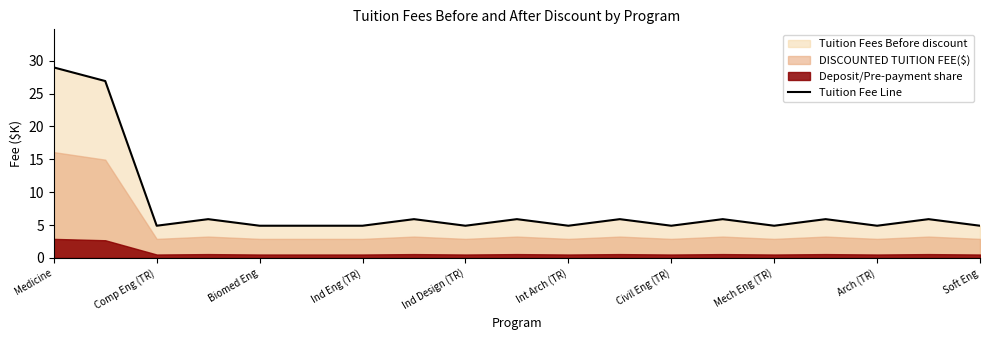

Which category has the highest value in the Tuition Fee Line series?

Medicine